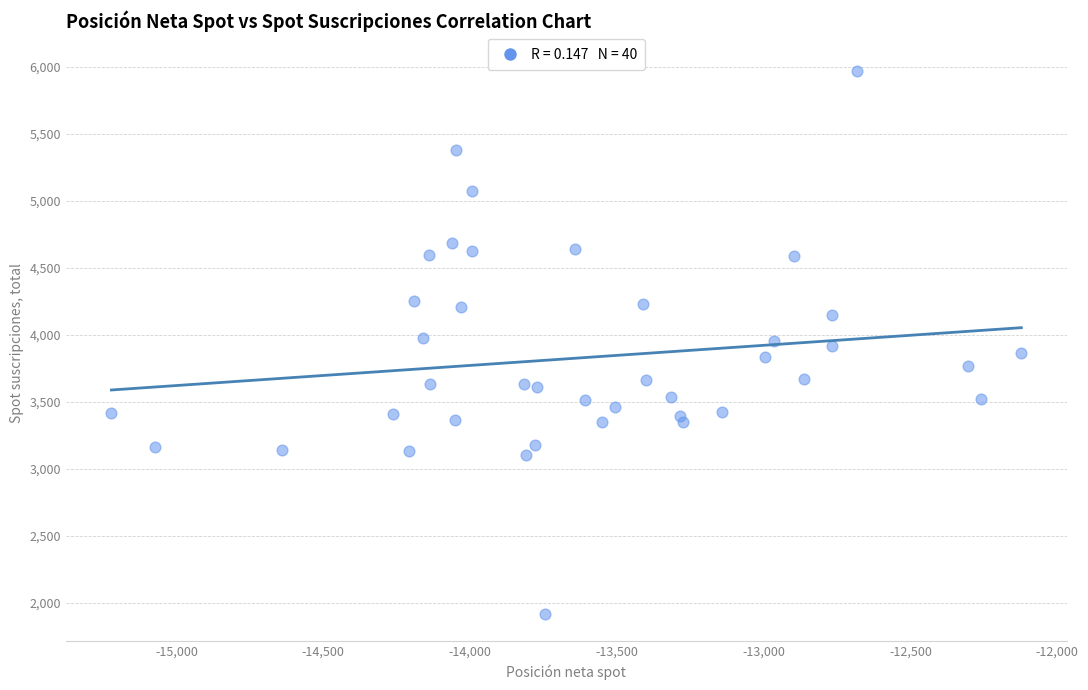

What is the range of X values (max minus min)?

3100